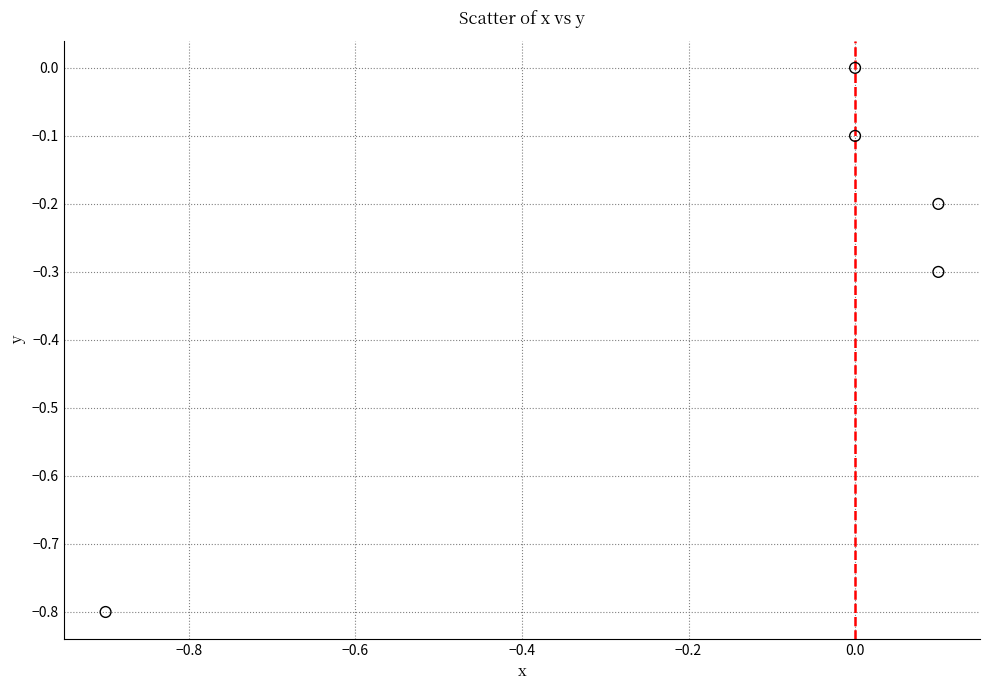

What is the average Y value?

-0.3